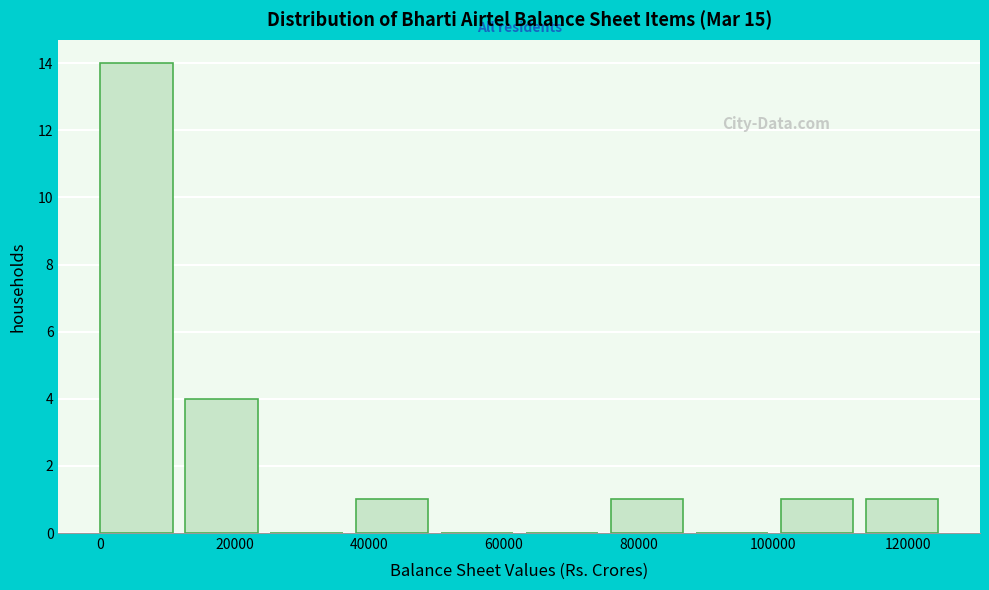

Over which range of the x-axis is the bar tallest?

0 to 12000